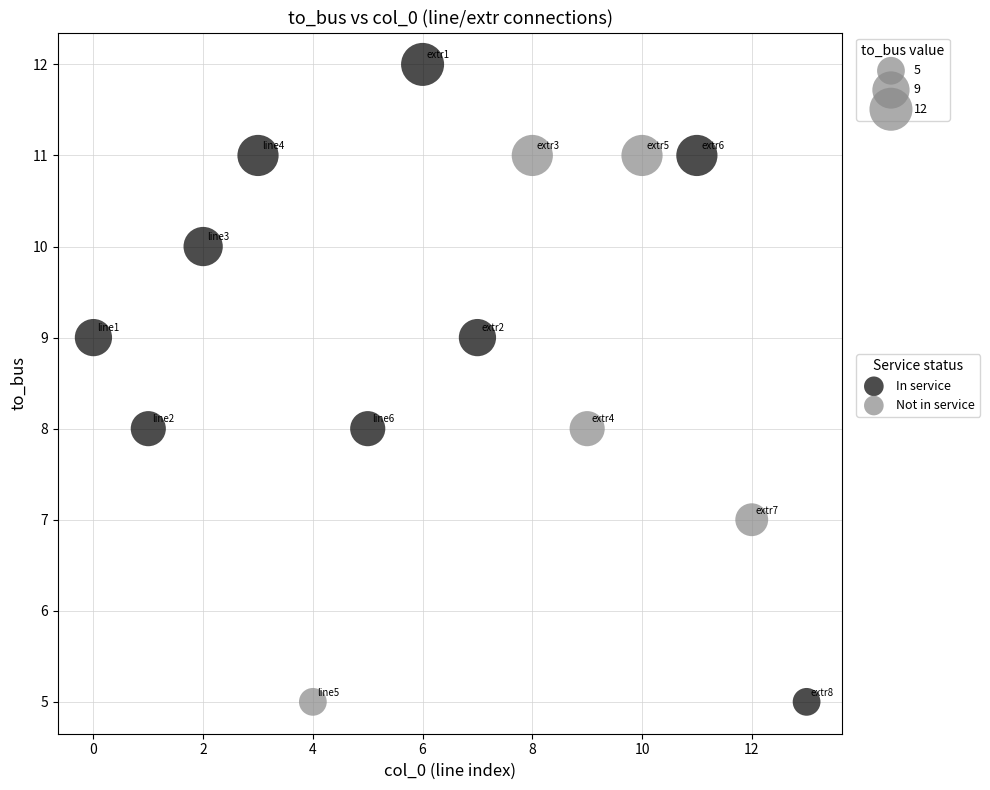

What is the range of Y values (max minus min)?

7